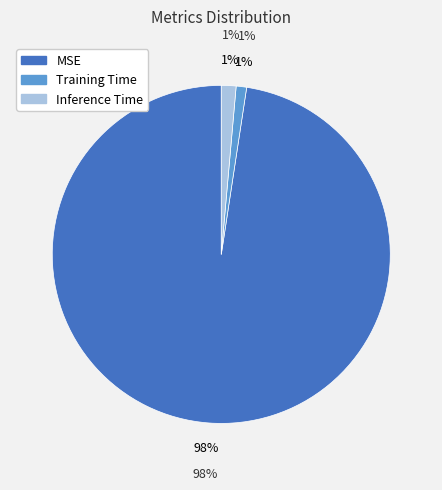

Count the number of slices in the pie.

3